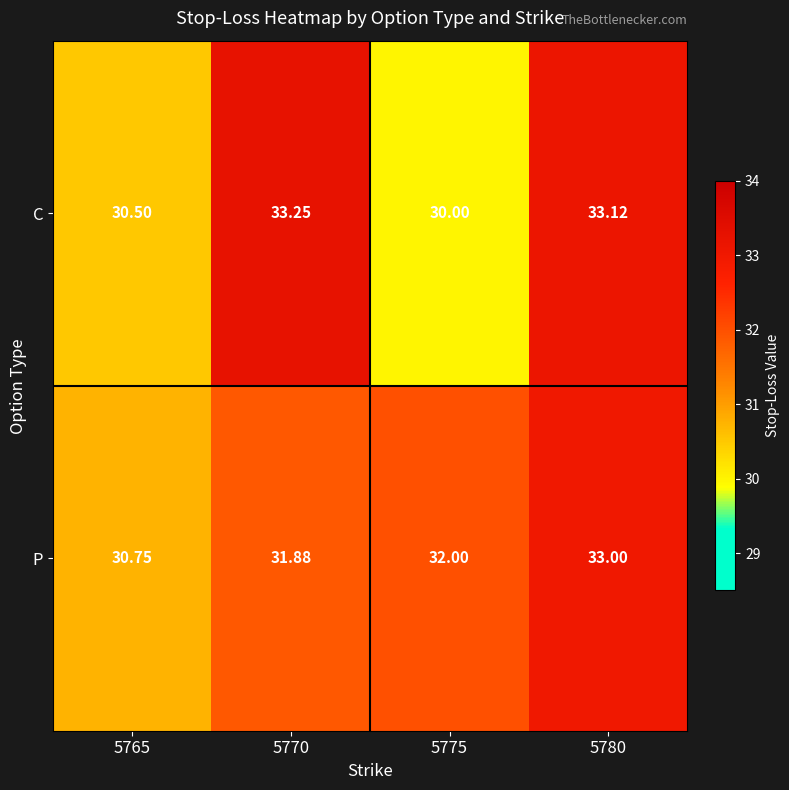

Which category has the lowest value across all series?

5775